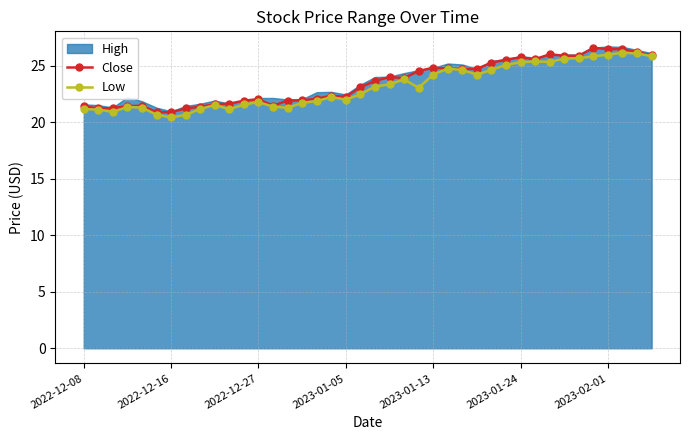

The Close series shows 22.3 at 2023-01-05. True or false?

True